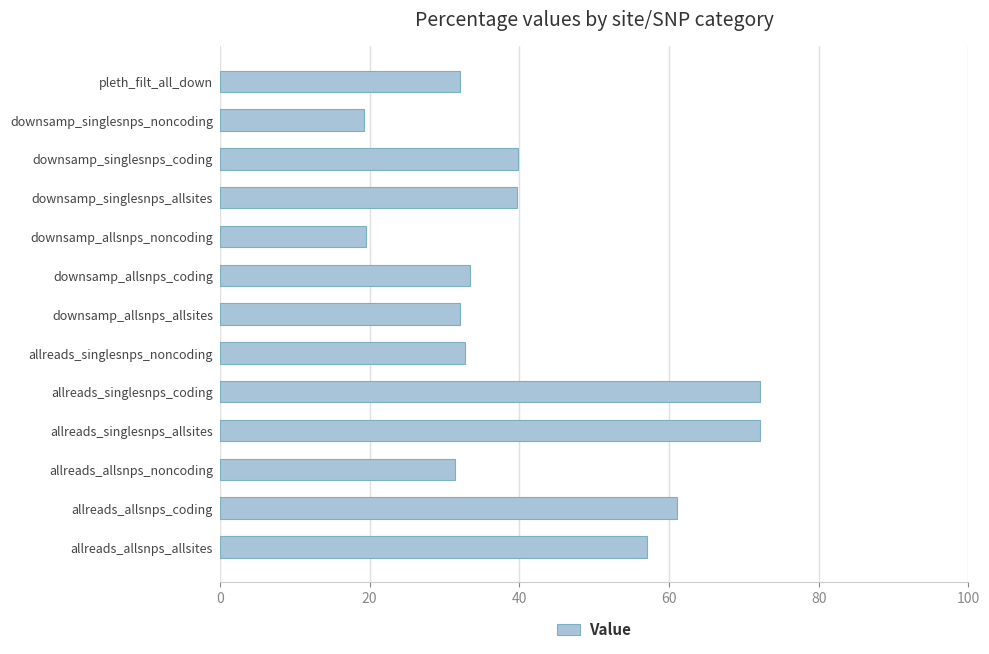

Does the chart contain stacked bars?

No